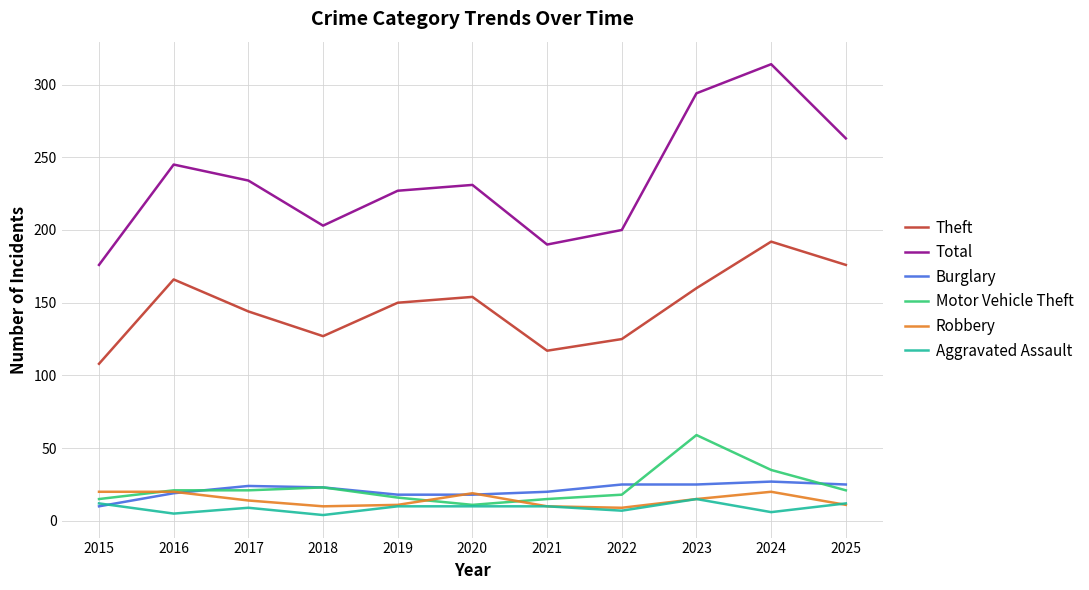

True or false: Theft and Total intersect in this chart.

False